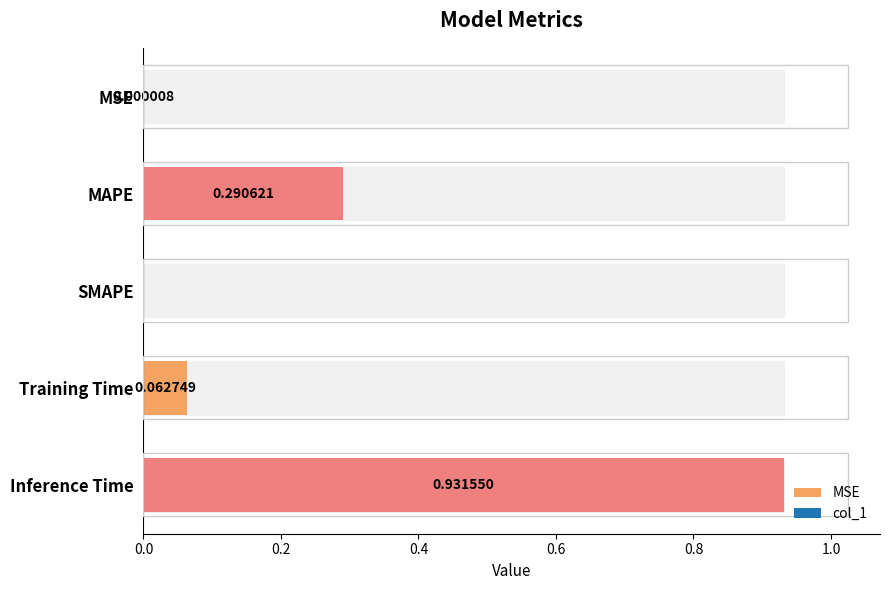

What is the maximum value shown in the chart?

0.9